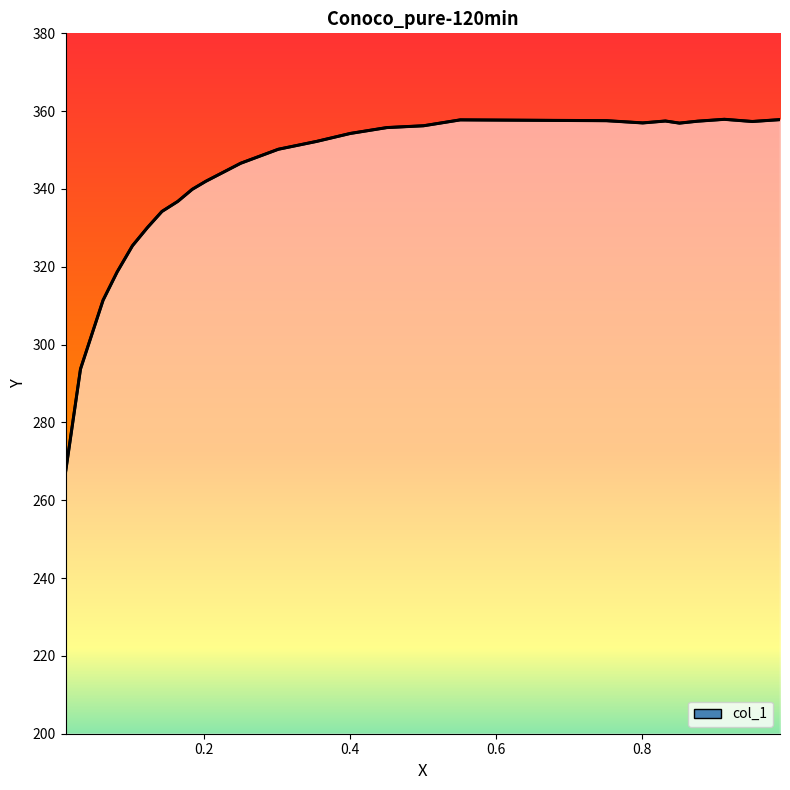

How many distinct data groups are displayed?

1